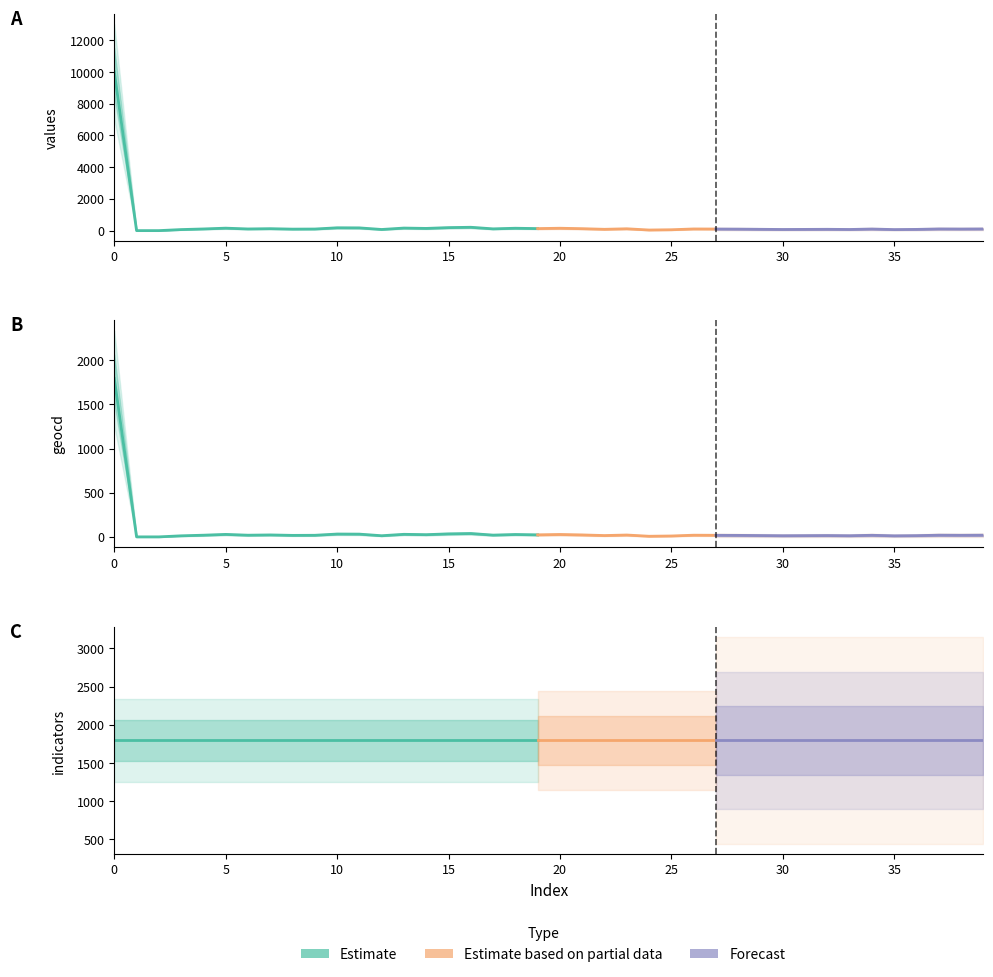

Which category has the lowest value in the values series?

1